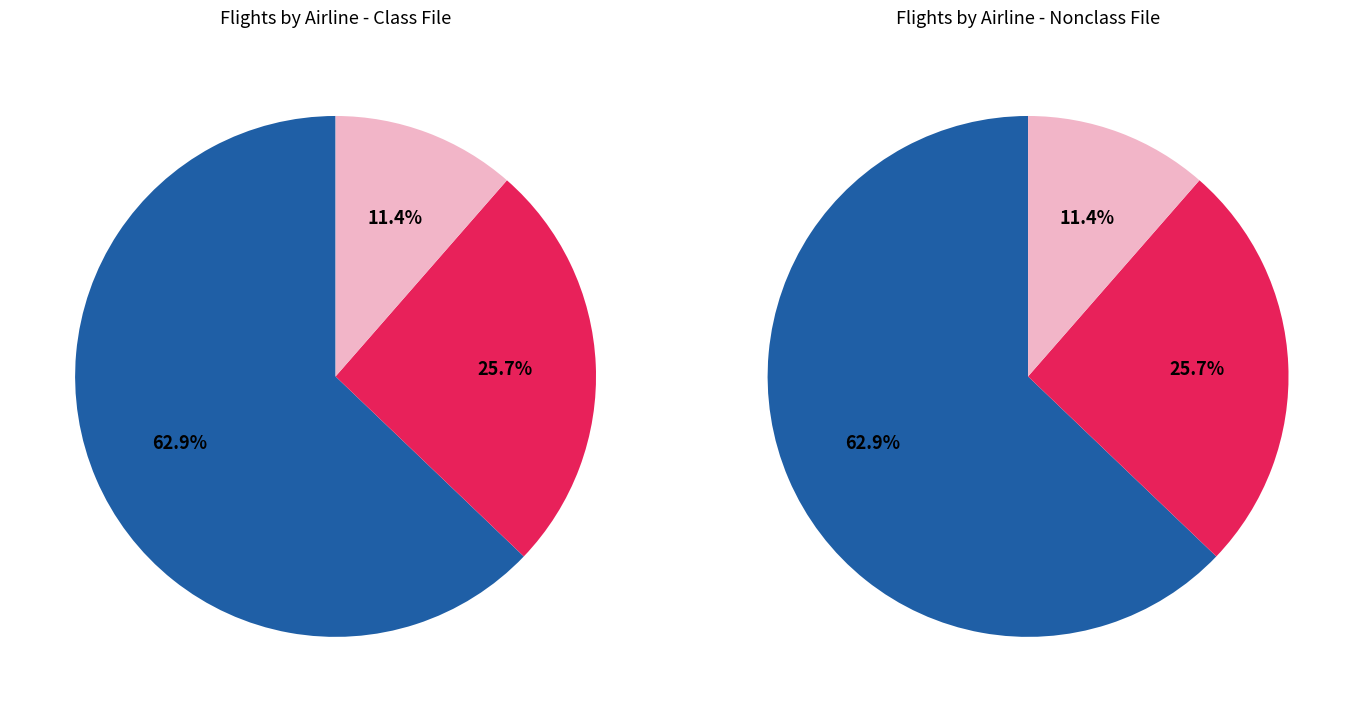

What is the majority slice?

Ryanair